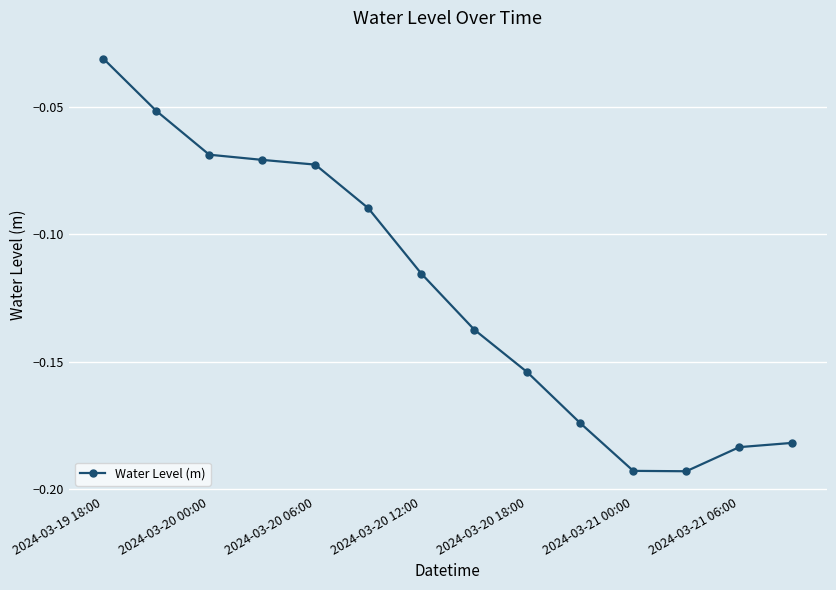

True or false: the data has more than 2 interior local peaks.

False